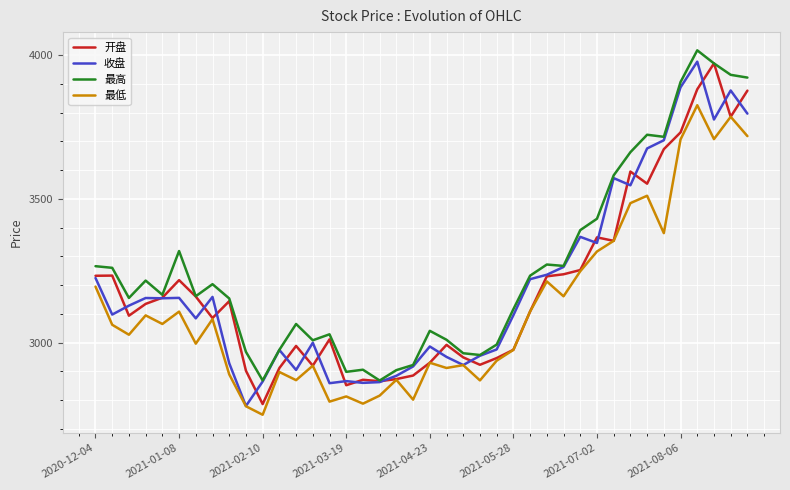

Which series has the largest total across all categories?

最高